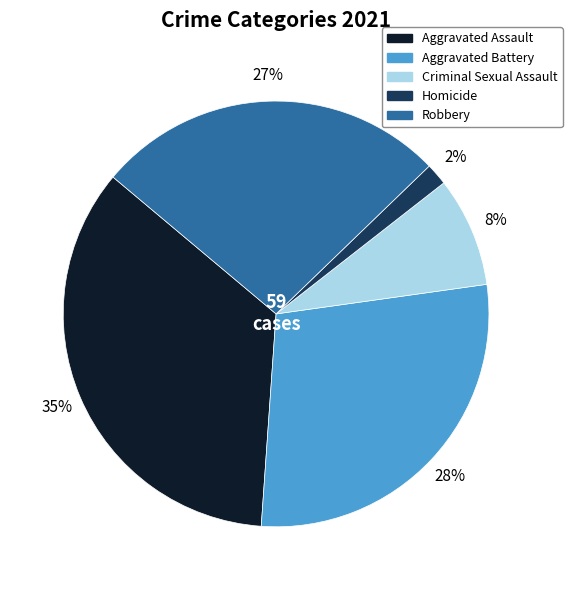

Approximately how many times larger is the value at Criminal Sexual Assault compared to Aggravated Assault?

0.2